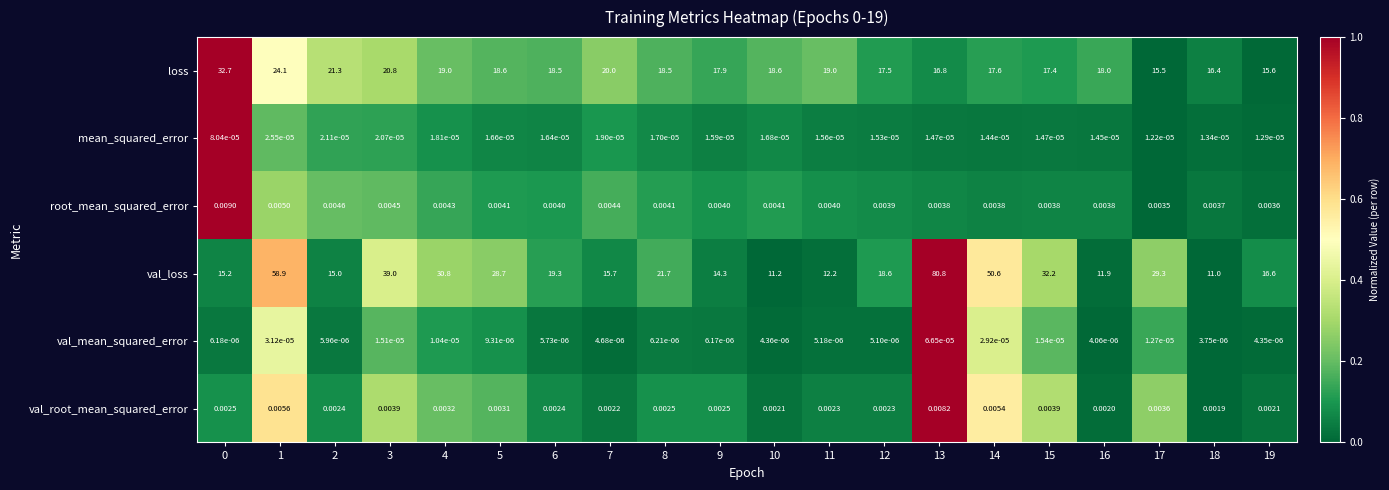

Rank the series at 4 from lowest to highest value.

val_mean_squared_error, mean_squared_error, val_root_mean_squared_error, root_mean_squared_error, loss, val_loss